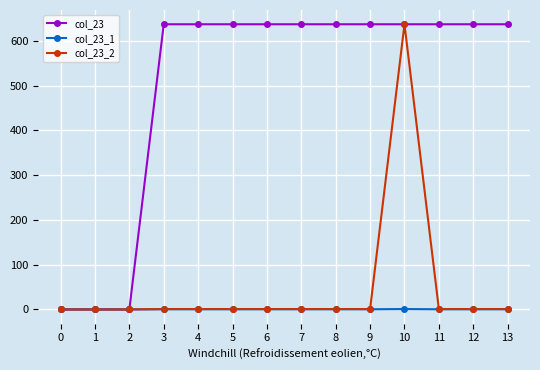

Read the col_23 value at 8.

637.2